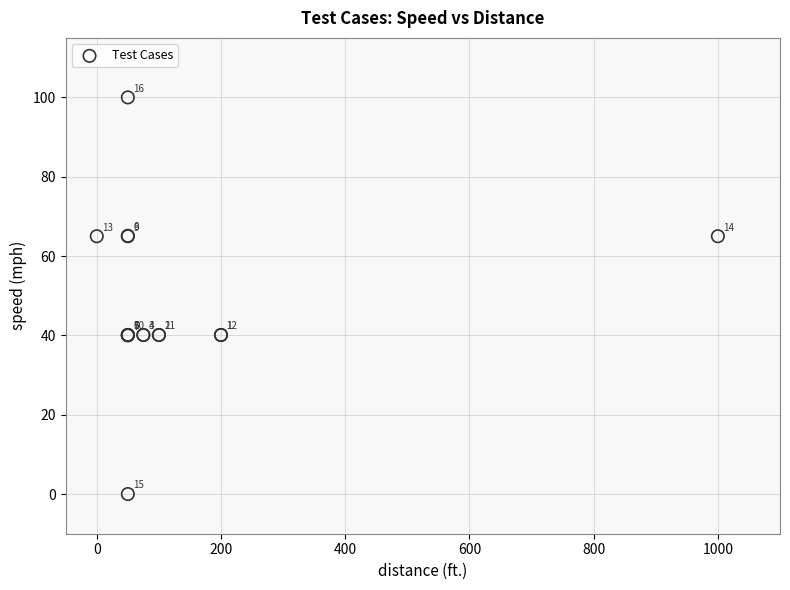

What Y value in the scatter plot is closest to 50?

40.1